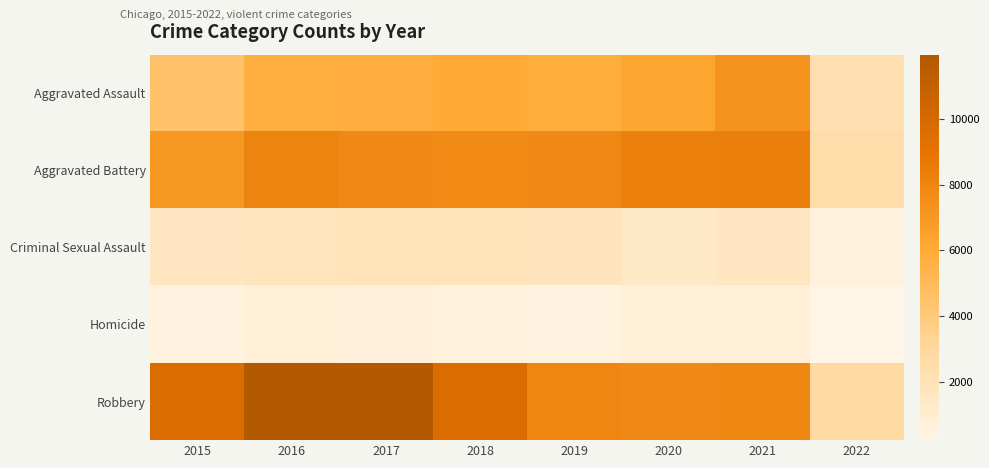

At how many categories does at least one series exceed 3646?

7